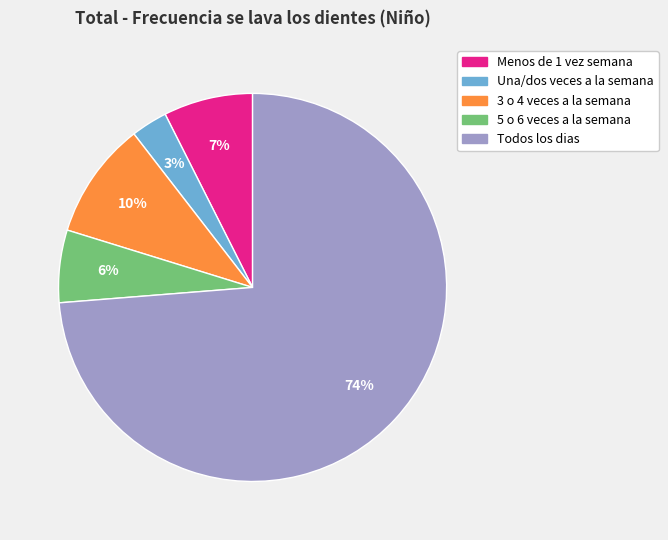

To the nearest percent, what is the difference between the largest and smallest slice percentages?

71%